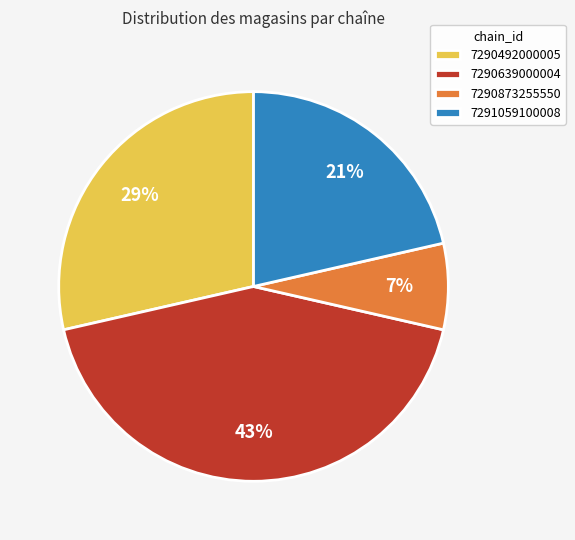

To the nearest percent, what portion does 7290873255550 represent?

7%